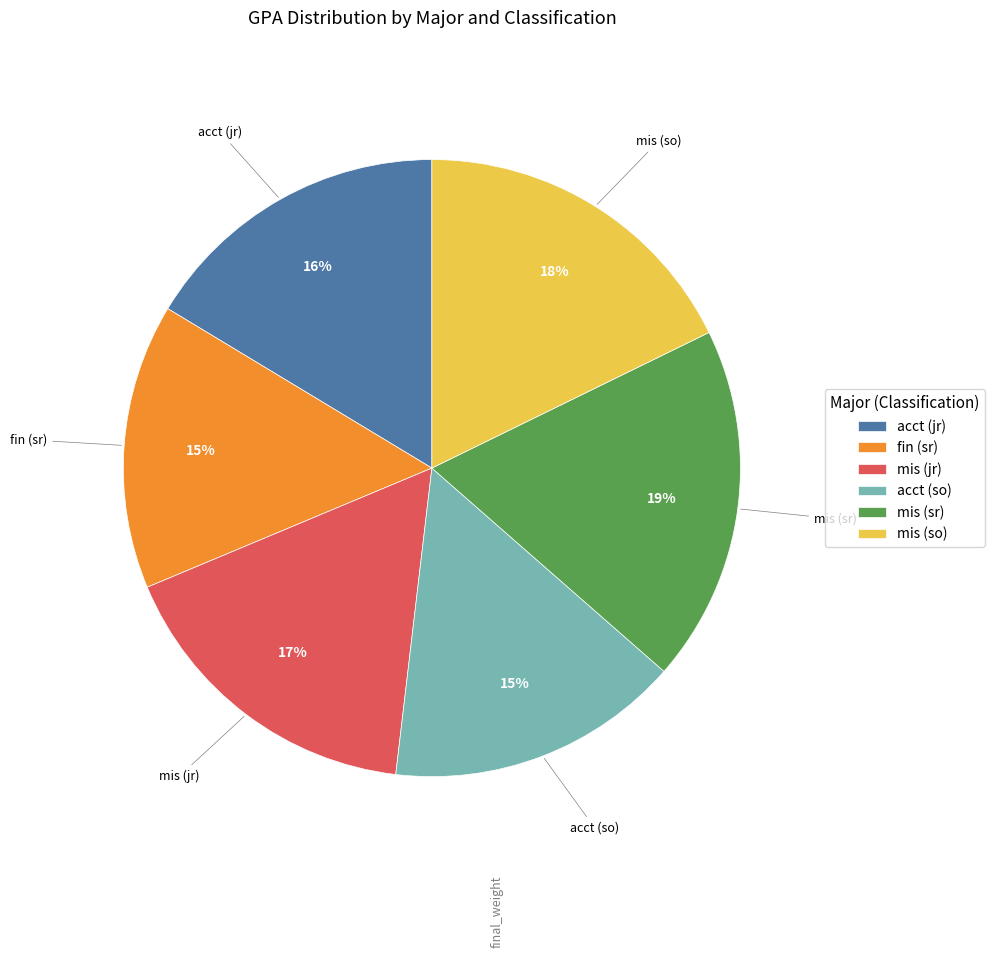

How many segments does this pie chart have?

6